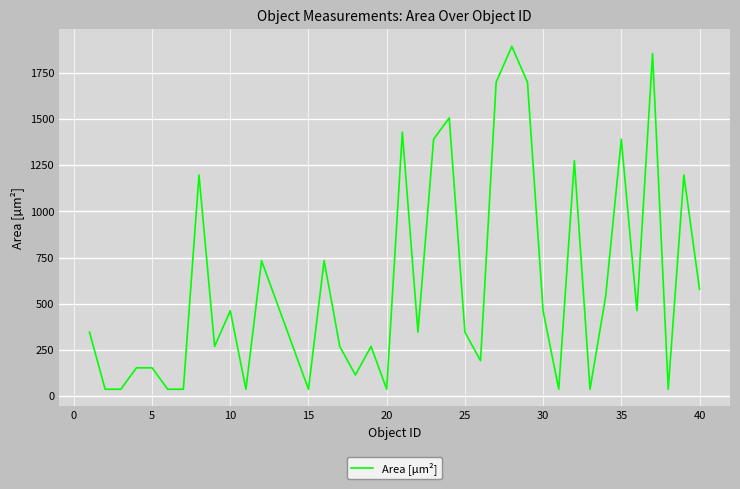

Does the chart display data point markers on the line(s)?

No